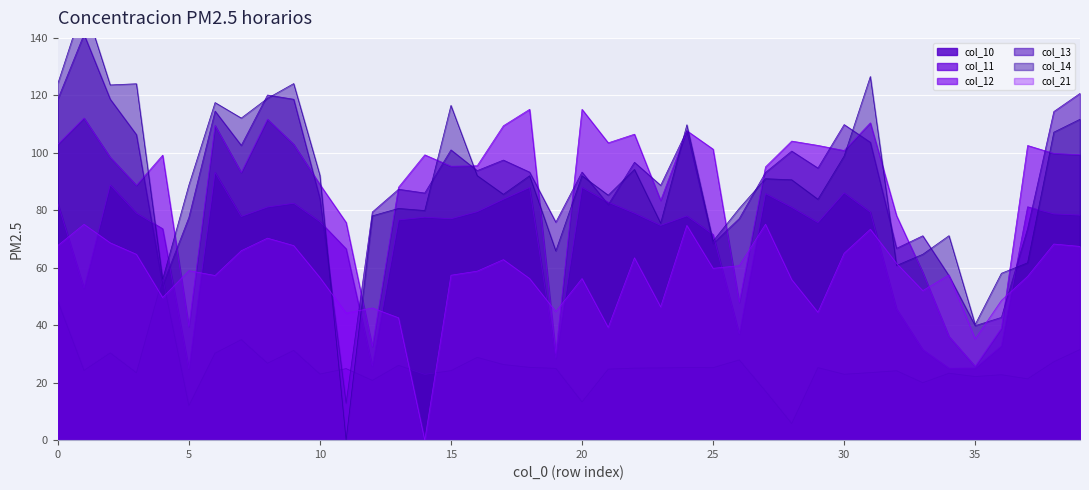

How many intersections are there between col_13 and col_21?

6